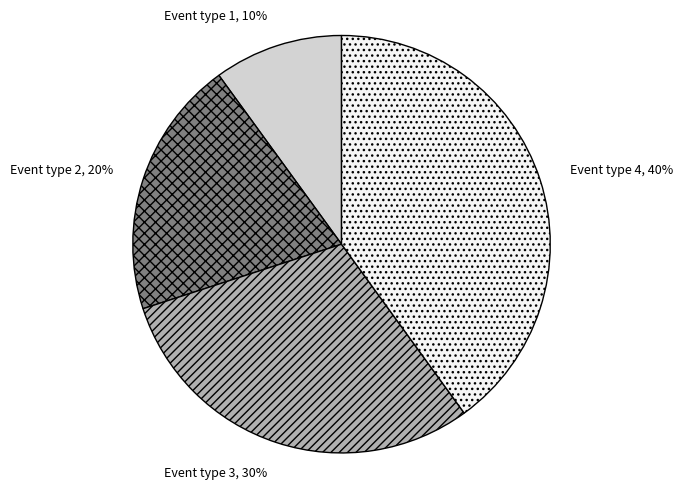

Is it true that Event type 3 is 18% of the pie?

False